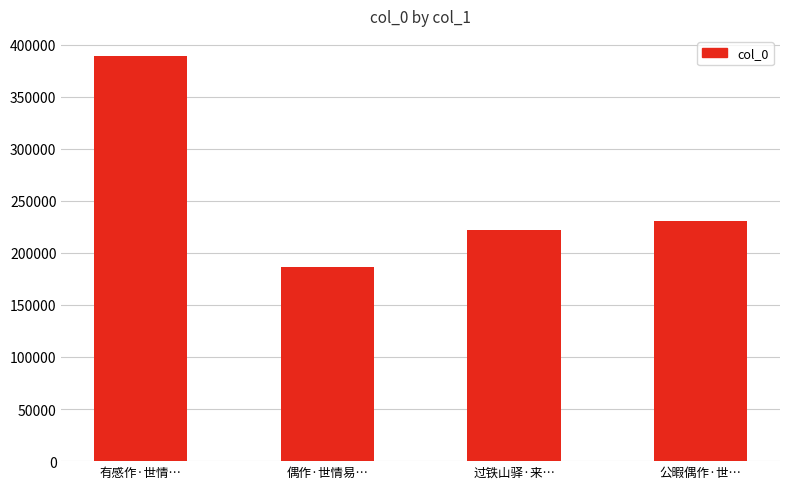

Does the chart contain any negative values?

No